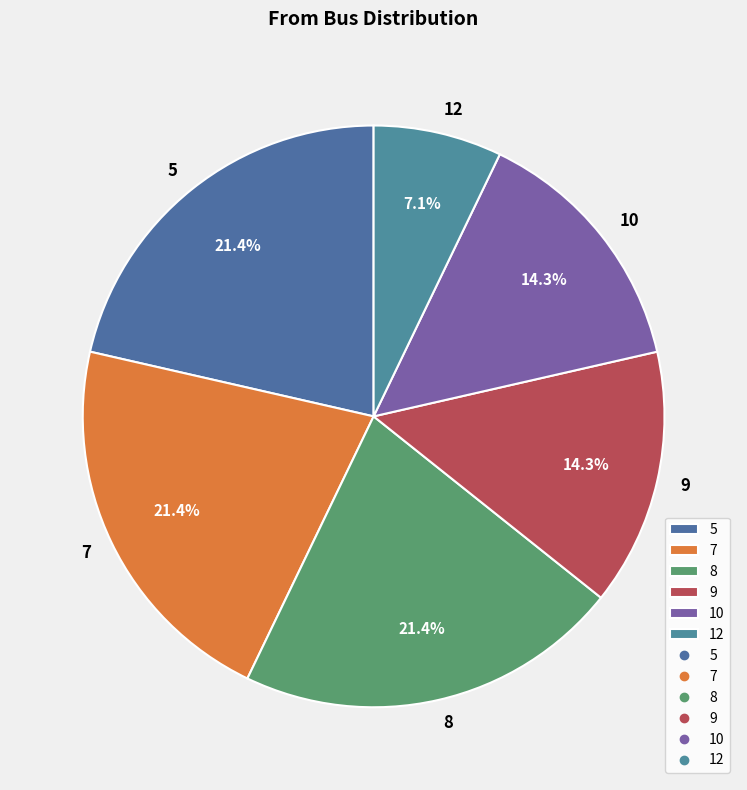

Approximately how many times larger is the value at 8 compared to 7?

1.0